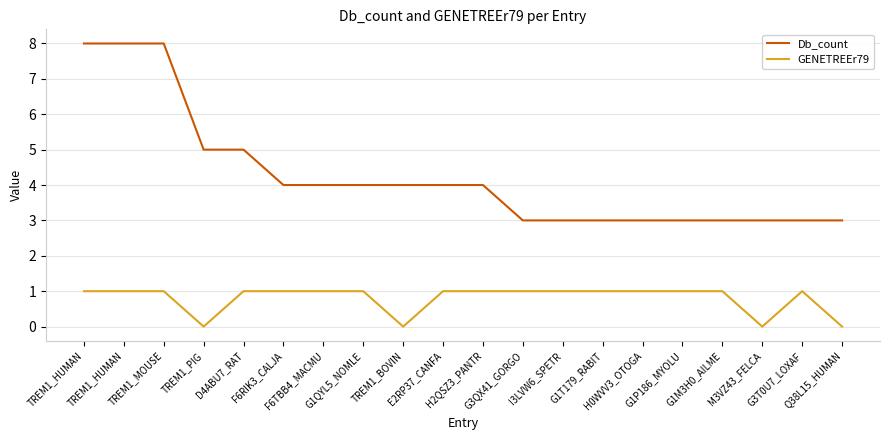

Reading right to left, list all the values displayed in this chart.

Db_count: 3	3	3	3	3	3	3	3	3	4	4	4	4	4	4	5	5	8	8	8
GENETREEr79: 0	1	0	1	1	1	1	1	1	1	1	0	1	1	1	1	0	1	1	1